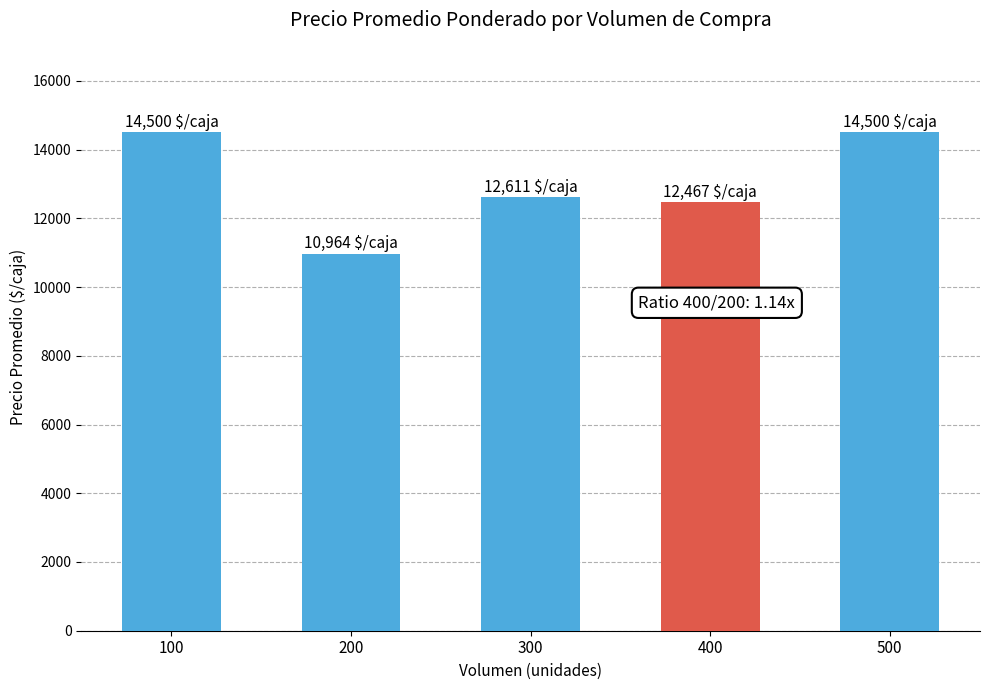

What is the value of the 2nd bar from the left?

10964